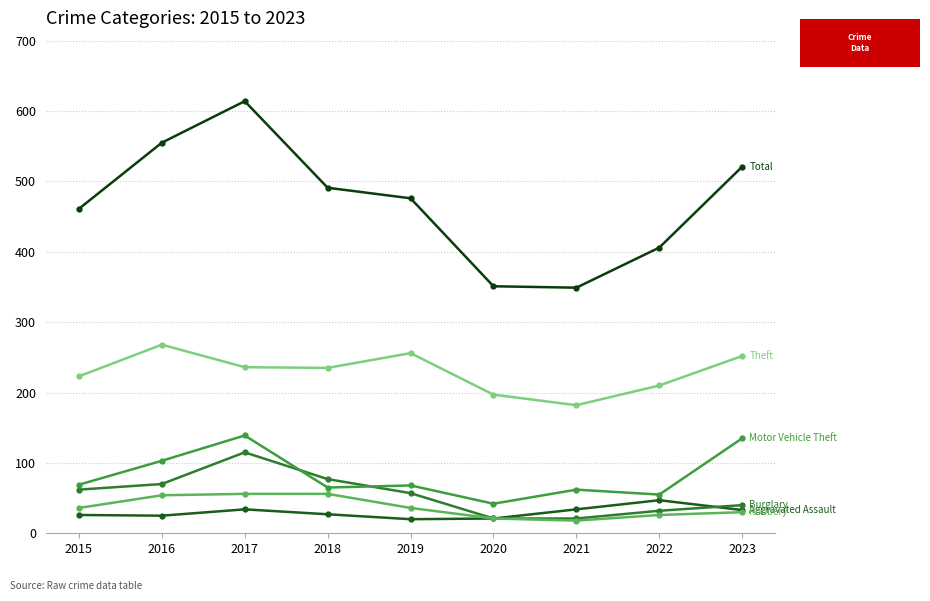

Reading left to right, what are all the values shown in this chart?

Aggravated Assault: 2015=26	2016=25	2017=34	2018=27	2019=20	2020=21	2021=34	2022=47	2023=33
Burglary: 2015=62	2016=70	2017=115	2018=77	2019=57	2020=21	2021=21	2022=32	2023=40
Motor Vehicle Theft: 2015=69	2016=103	2017=139	2018=65	2019=68	2020=42	2021=62	2022=55	2023=135
Robbery: 2015=36	2016=54	2017=56	2018=56	2019=36	2020=21	2021=18	2022=26	2023=30
Theft: 2015=223	2016=268	2017=236	2018=235	2019=256	2020=197	2021=182	2022=210	2023=252
Total: 2015=461	2016=555	2017=614	2018=491	2019=476	2020=351	2021=349	2022=406	2023=521